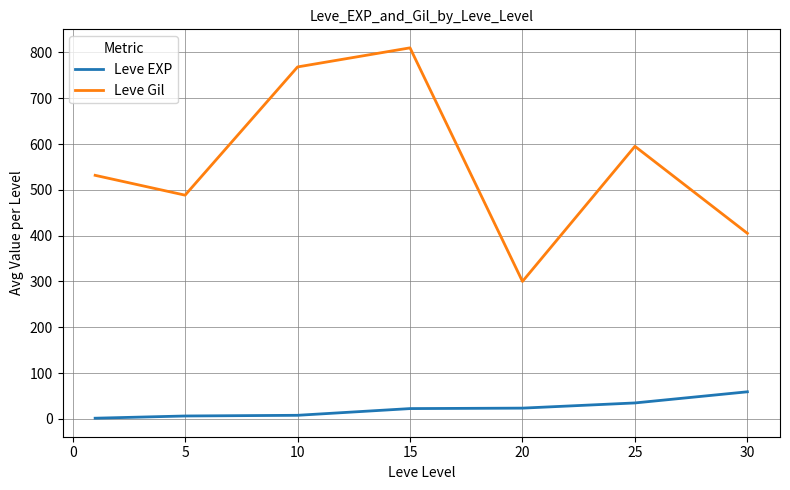

Which series has the widest spread of values?

Leve Gil